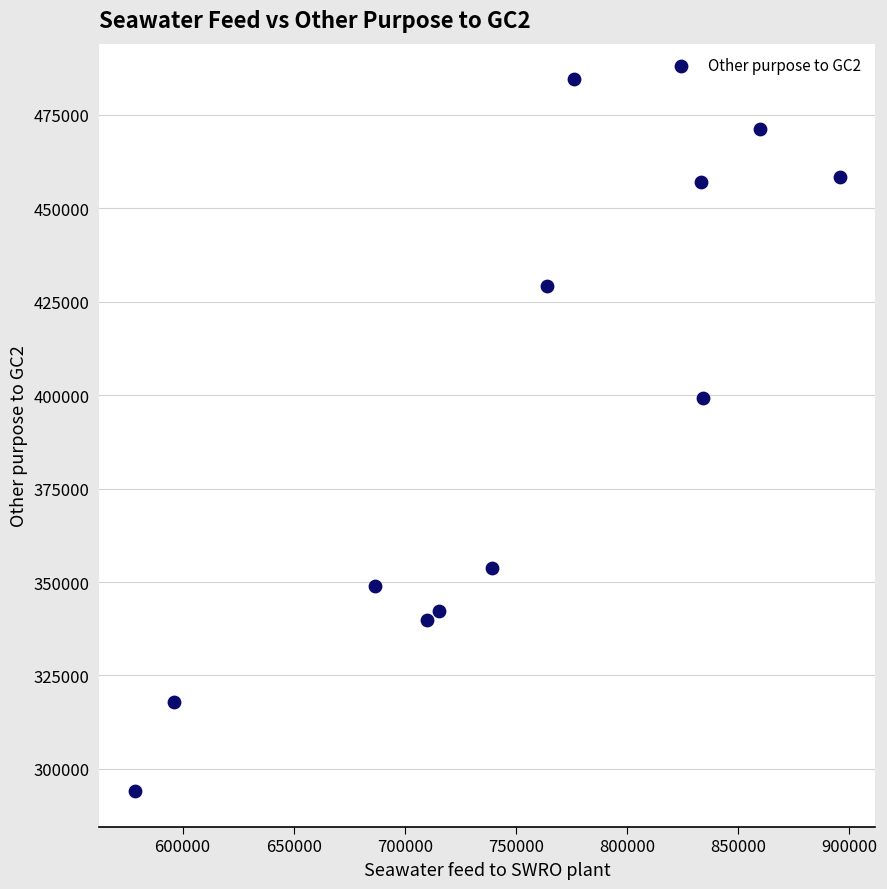

What is the average Y value?

391369.5